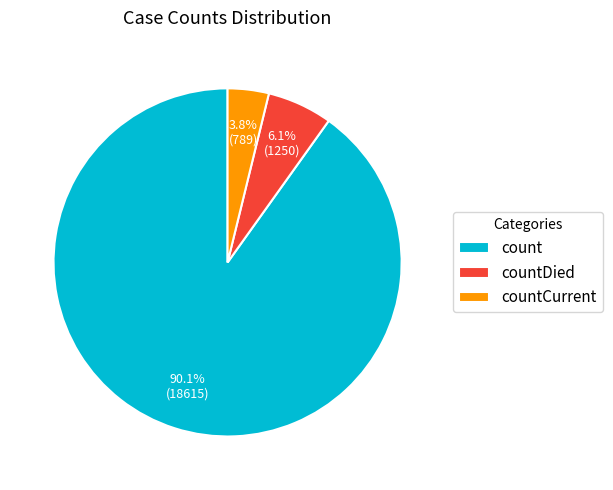

To the nearest percent, what is the difference between the largest and smallest slice percentages?

86%